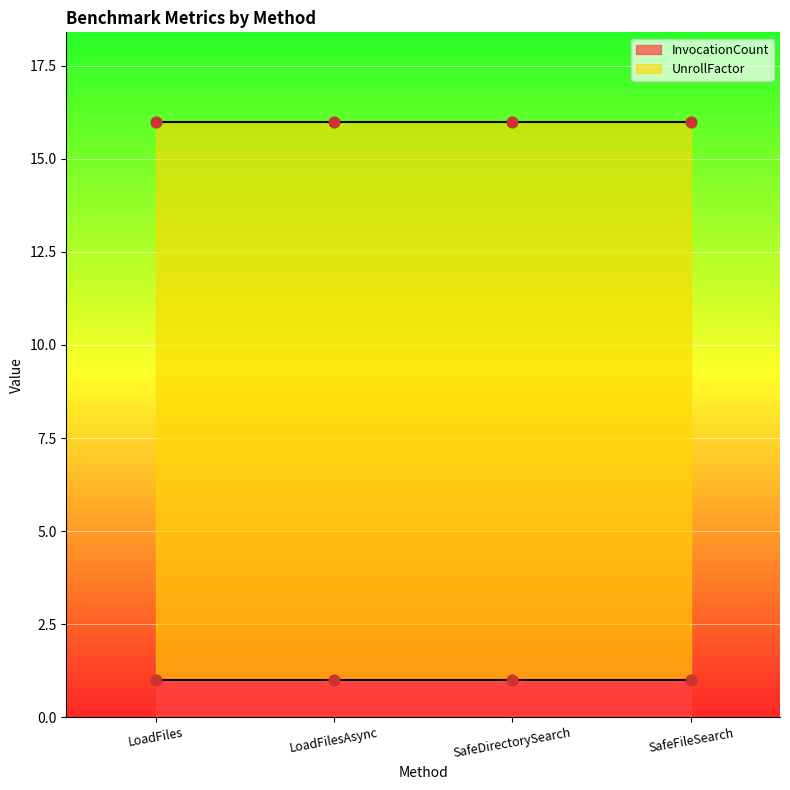

Which series has the widest spread of Y values?

InvocationCount